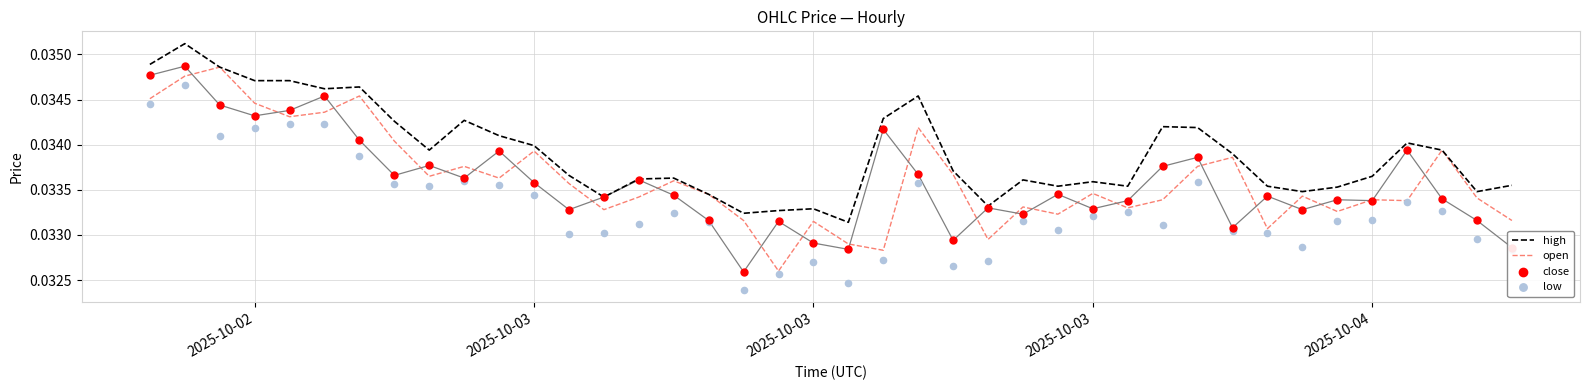

Is the value of high at 35 greater than the value of open at 6?

No